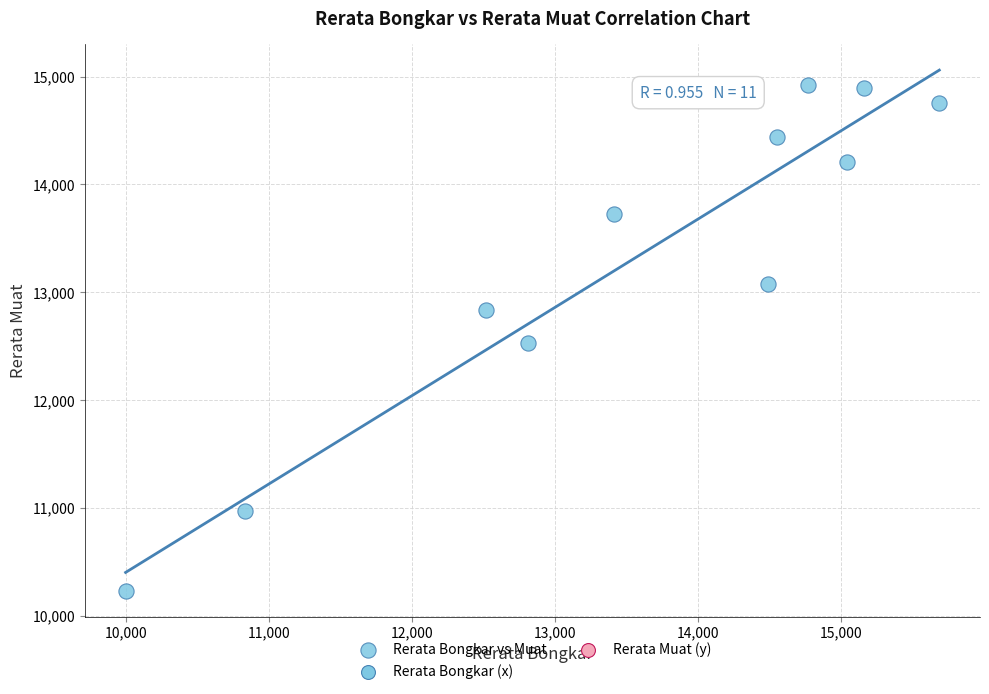

What is the average X value?

13568